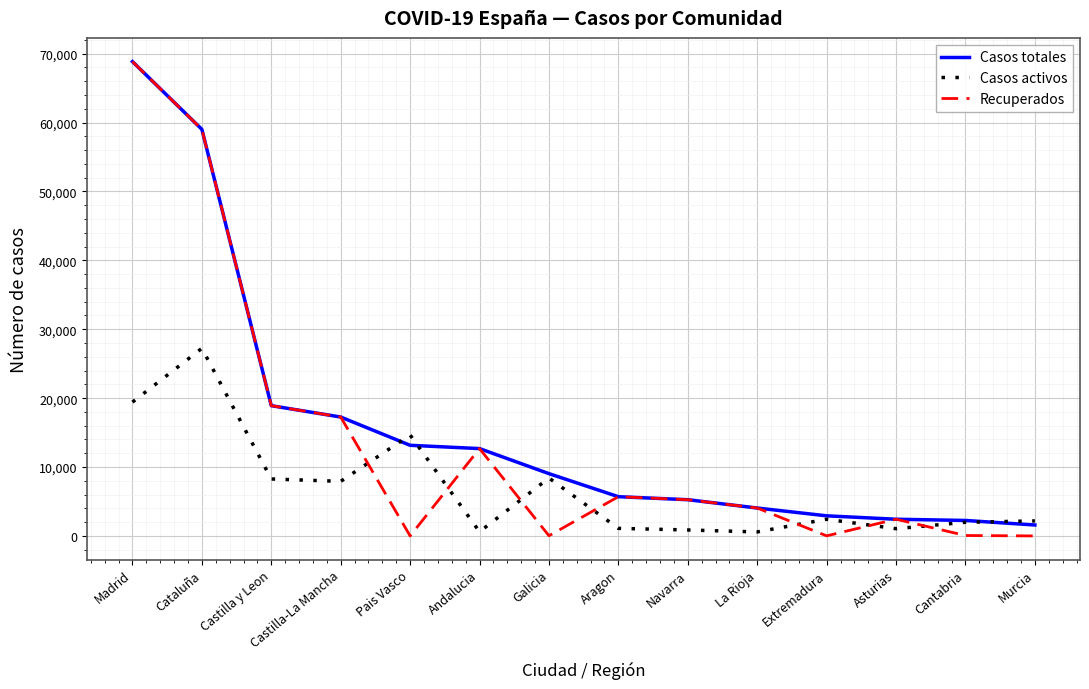

What is the spread (max minus min) of values at Galicia?

9013